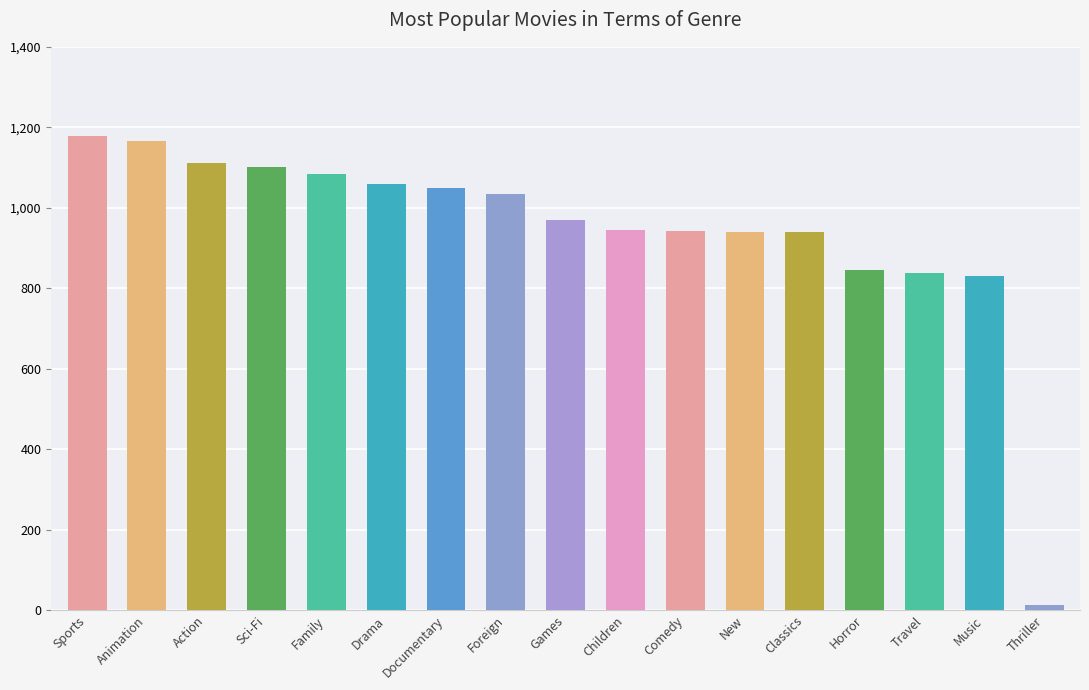

What is the difference between the second highest and second lowest values?

336